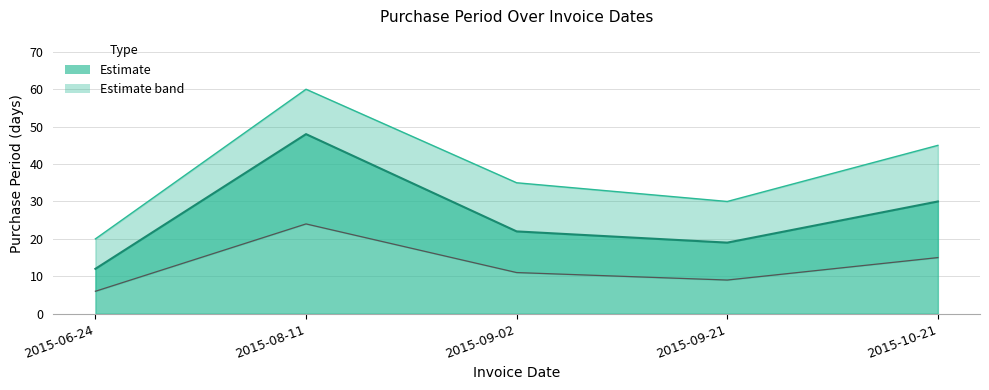

What is the value of the 2nd point from the left?

48